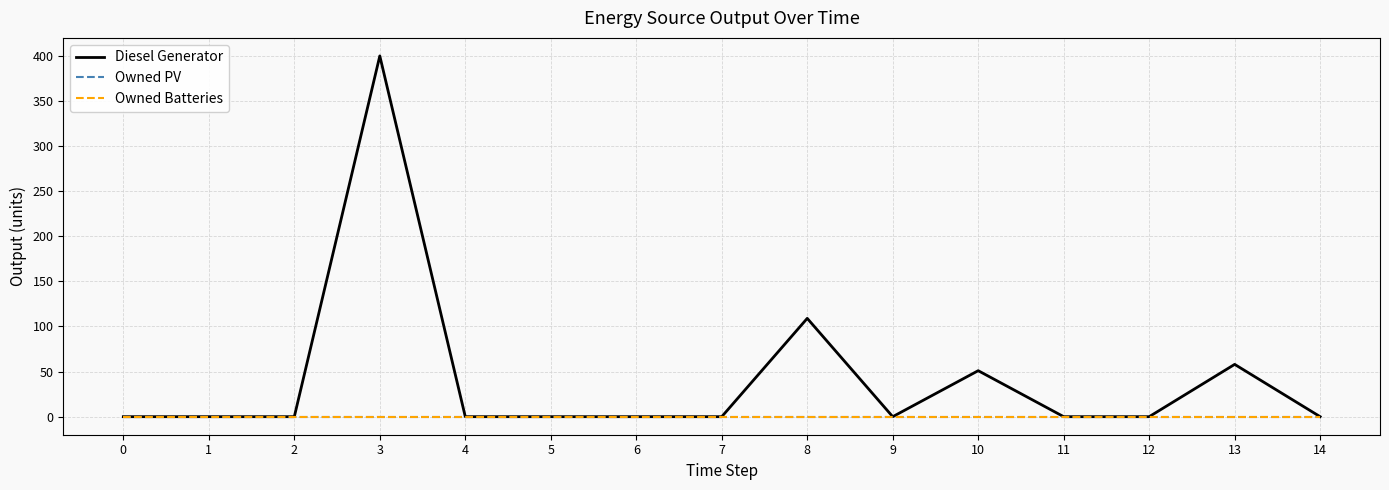

Between 0 and 9, which series saw the biggest shift?

Diesel Generator